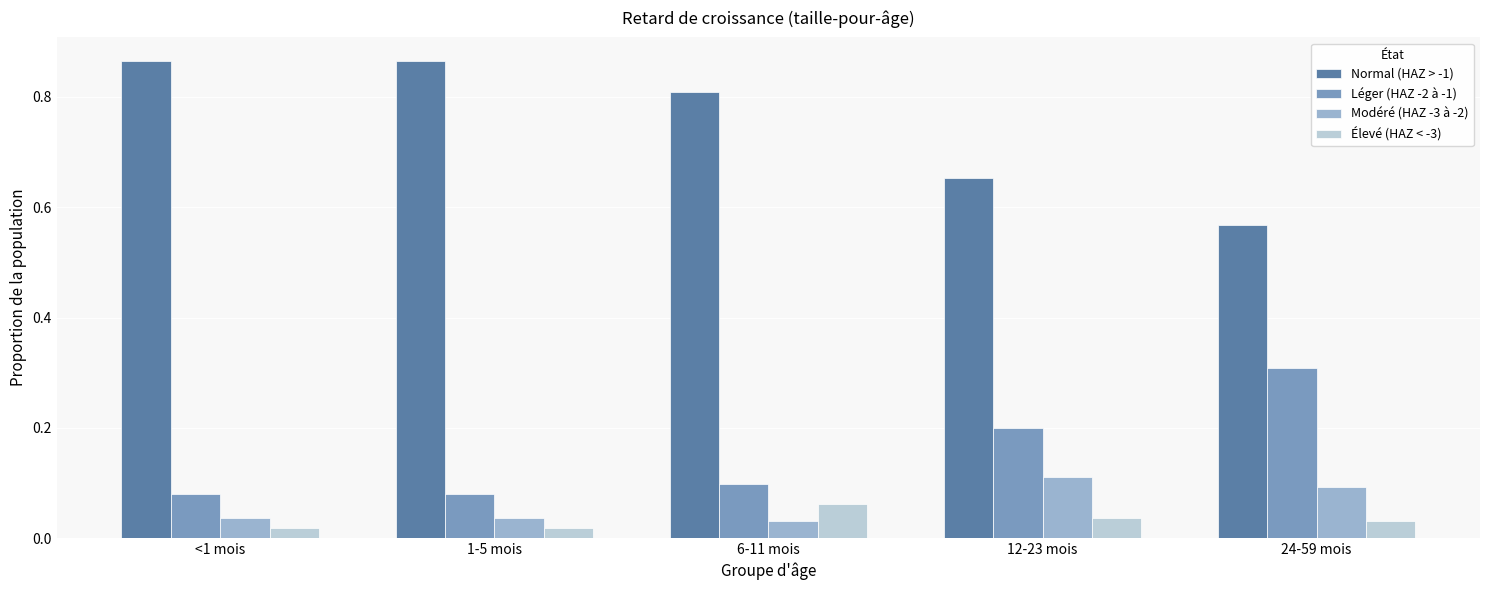

What is the difference between the maximum and minimum values in the Normal (HAZ > -1) series?

0.3